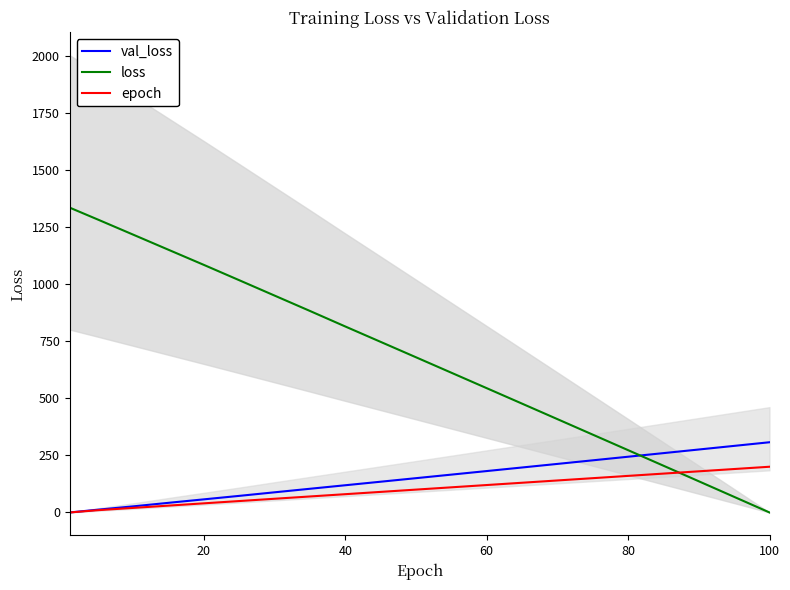

Reading left to right, what are all the values shown in this chart?

val_loss: 0.0	12.2	26.8	42.3	57.5	72.8	88.4	103.9	119.3	134.8	150.3	165.9	181.5	197.1	212.8	228.5	244.3	260.1	275.9	291.8	307.7
loss: 1335.9	1283.5	1217.3	1151.0	1084.7	1017.6	950.3	882.9	814.9	747.5	680.0	612.4	544.7	476.9	409.0	341.1	273.0	204.9	136.7	68.4	0.0
epoch: 0.0	10.0	20.0	30.1	40.1	50.1	60.1	70.1	80.2	90.2	100.2	110.2	120.2	130.2	140.3	150.3	160.3	170.3	180.3	190.4	200.4